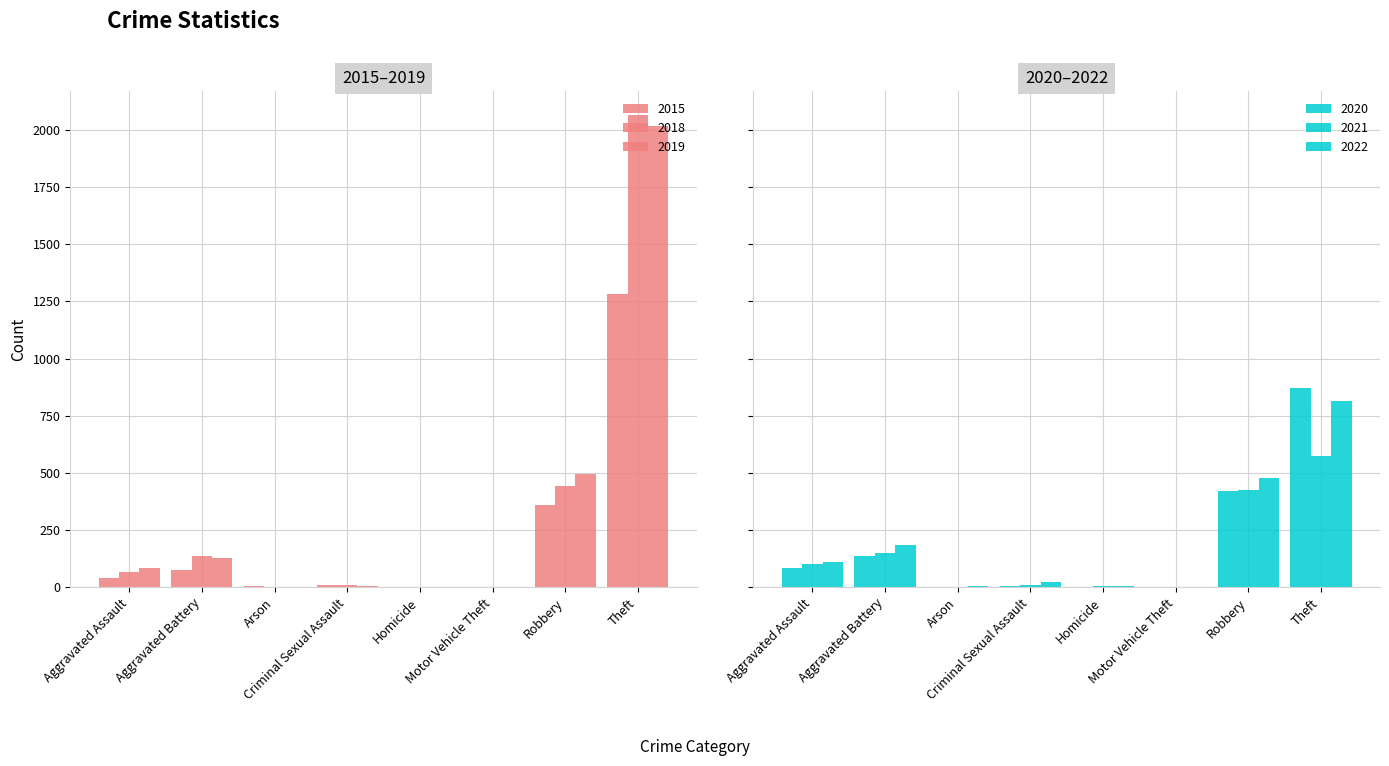

Reading left to right, extract all data points from this chart.

2015: 39	74	3	11	0	1	361	1283
2018: 68	137	1	11	1	1	443	2066
2019: 86	129	1	7	1	1	496	2018
2020: 83	137	1	3	2	2	422	871
2021: 102	149	2	11	4	2	427	573
2022: 112	184	3	21	5	2	479	815